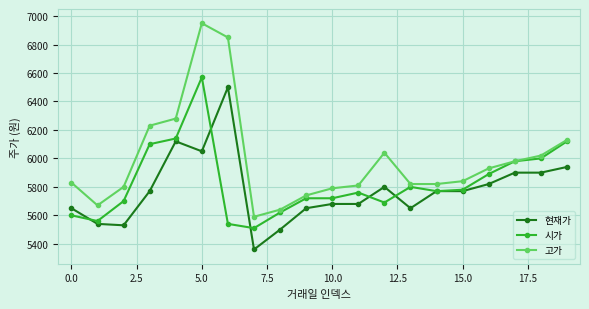

True or false: 현재가 has more than 2 interior local peaks.

True